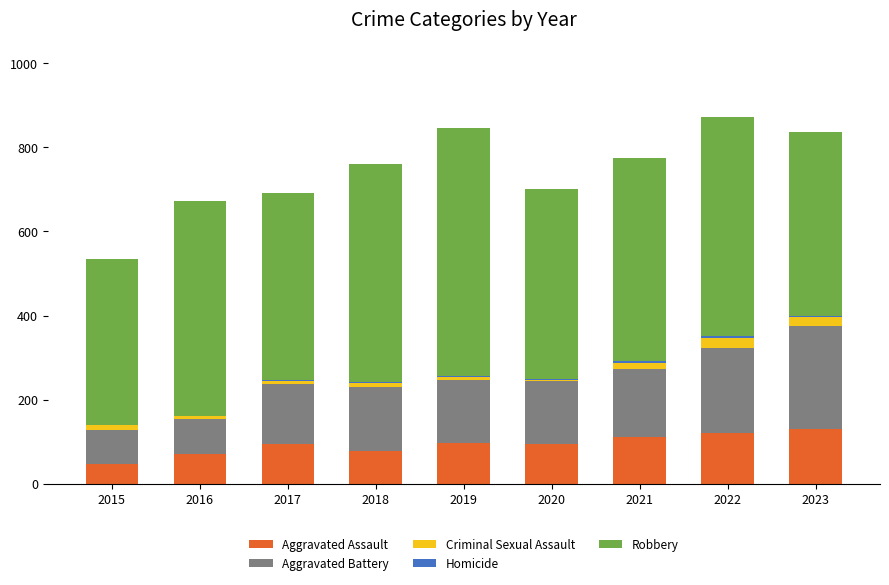

Are the bars grouped side by side (vs. stacked)?

No